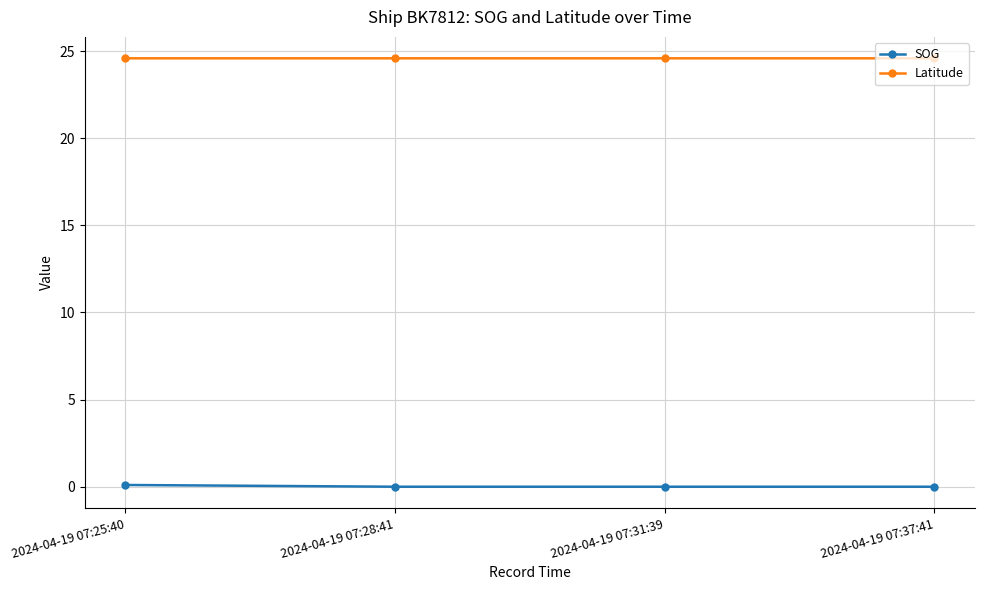

What is the label of the 3rd point from the left?

2024-04-19 07:31:39